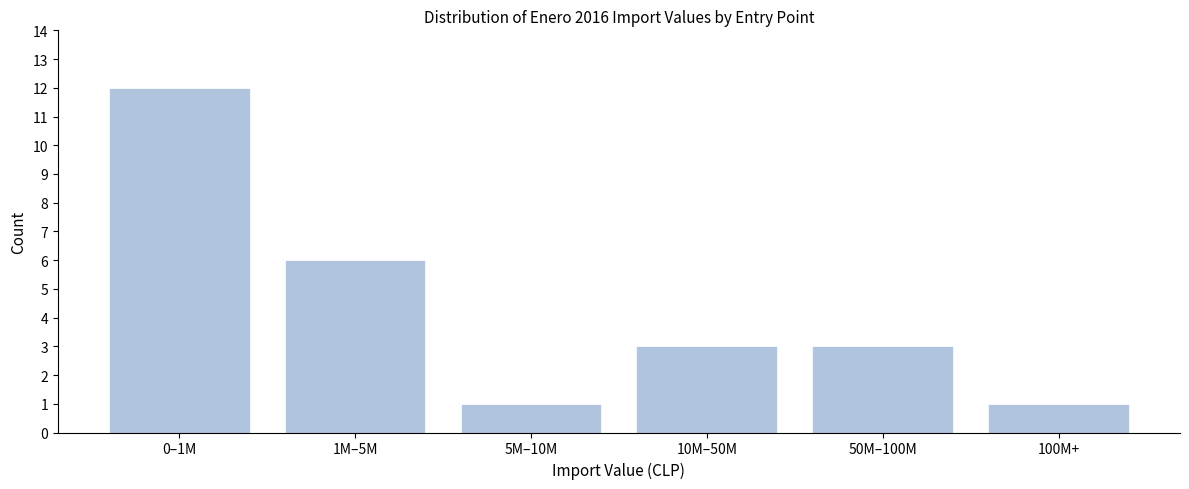

Reading right to left, list all the values displayed in this chart.

100M+=1	50M–100M=3	10M–50M=3	5M–10M=1	1M–5M=6	0–1M=12